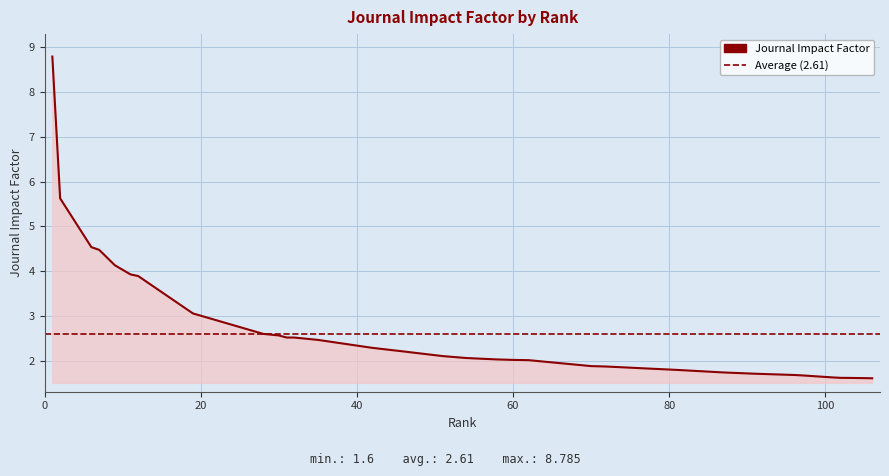

What is the sum of the values at 72 and 91?

3.6